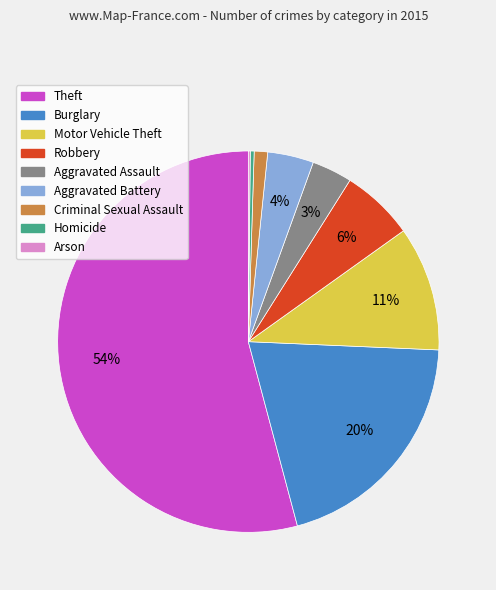

Which has a higher value, Theft or Aggravated Battery?

Theft